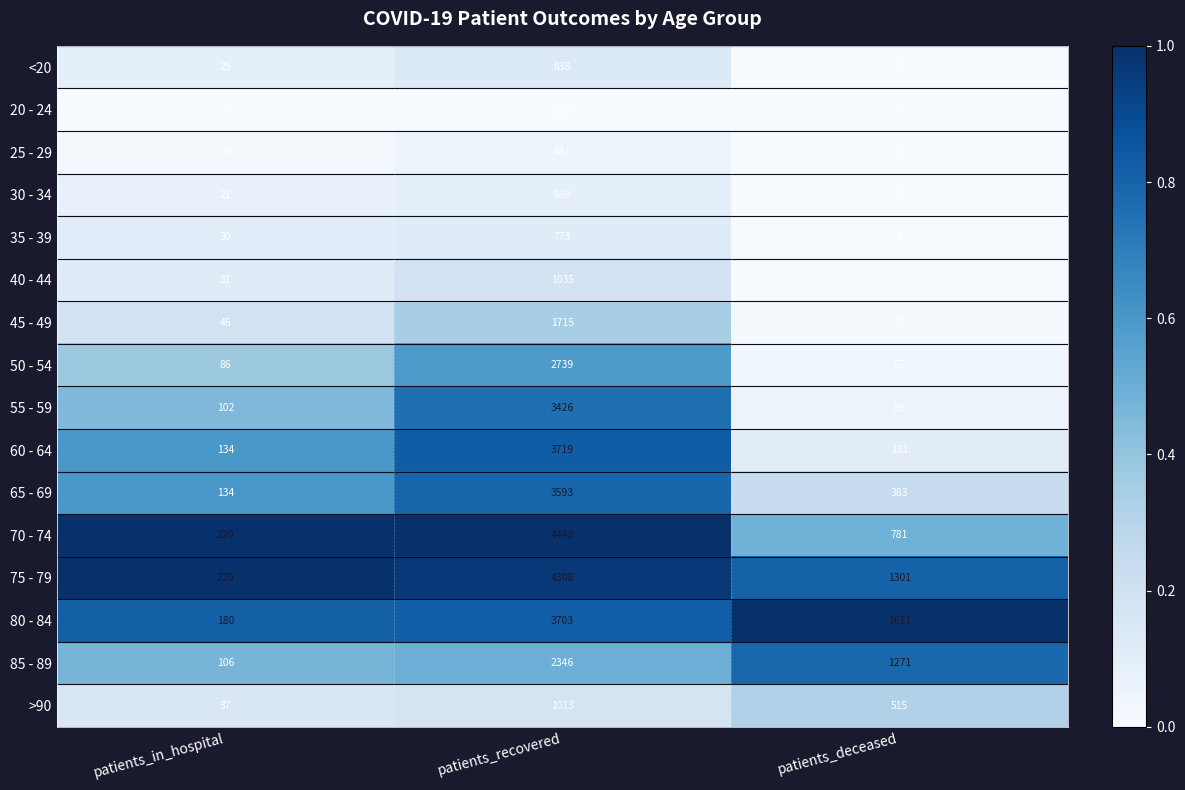

Which series changed the most between patients_recovered and patients_deceased?

70 - 74